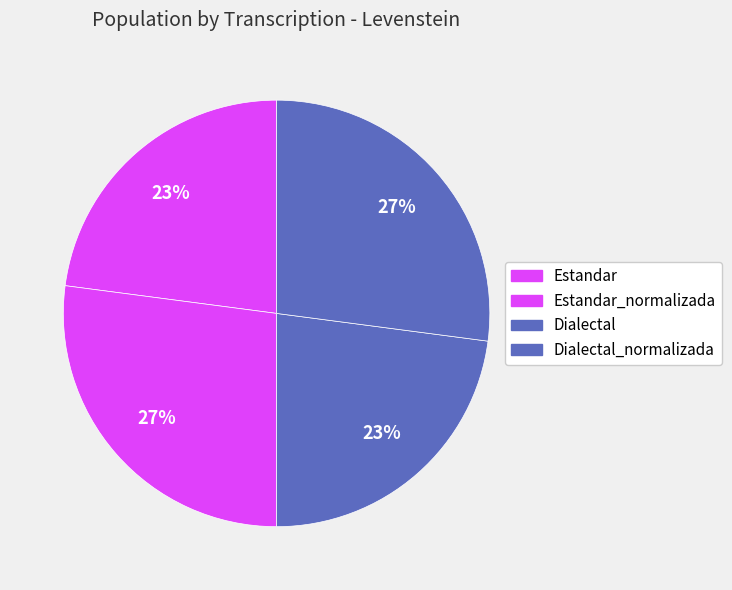

Which slice is the largest?

Estandar_normalizada